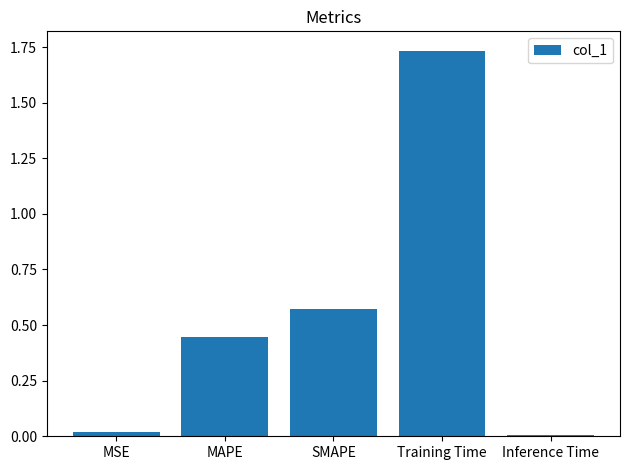

What is the difference between the values at Training Time and SMAPE?

1.2